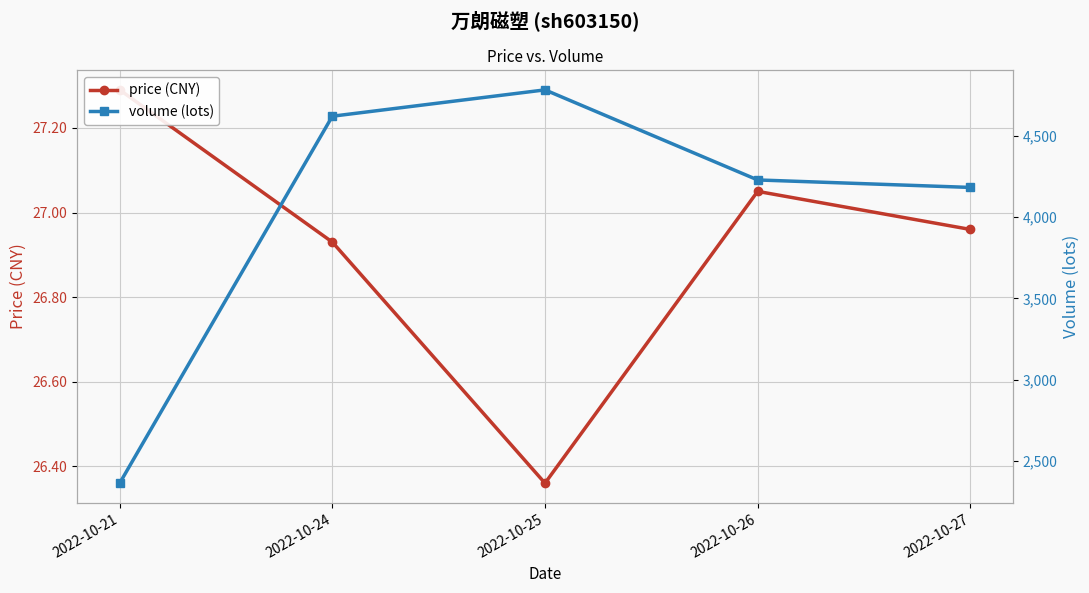

True or false: price (CNY) has more than 0 interior local peaks.

True